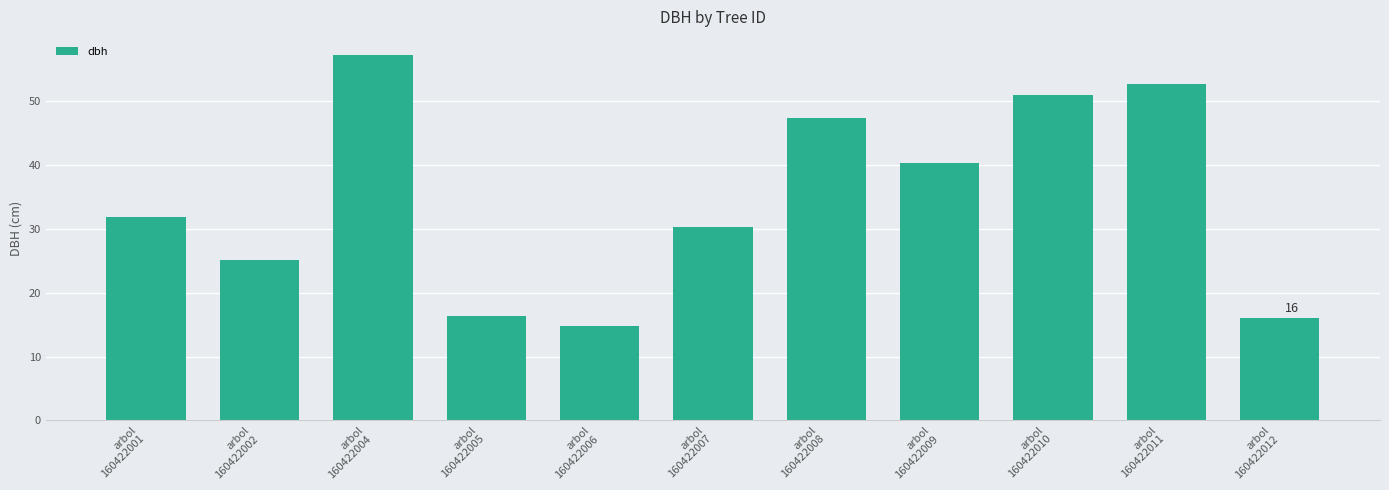

What is the sum of the values at arbol
160422002 and arbol
160422012?

41.0